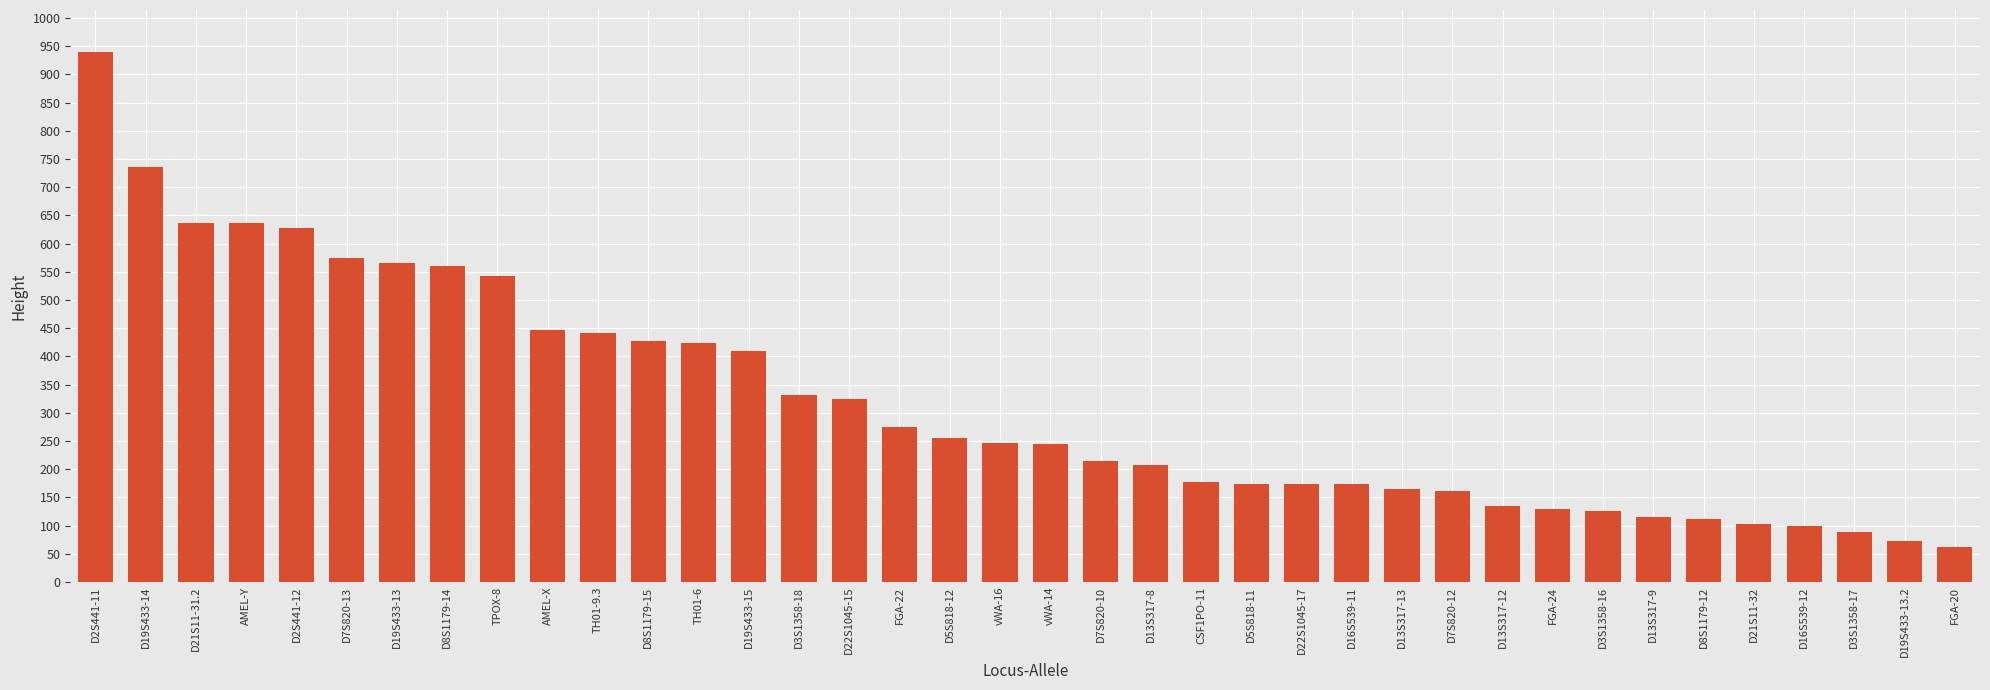

Which category has the highest value across all series?

D2S441-11